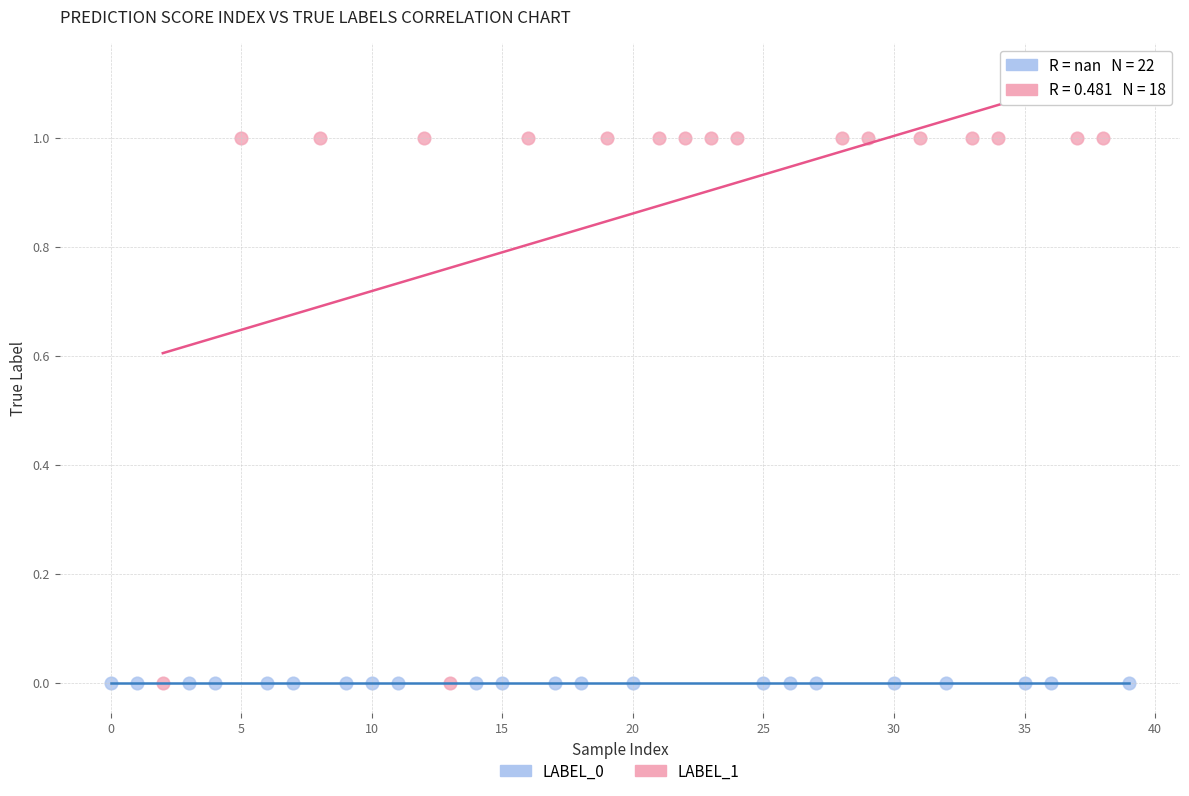

Which series reaches the maximum Y coordinate?

LABEL_1